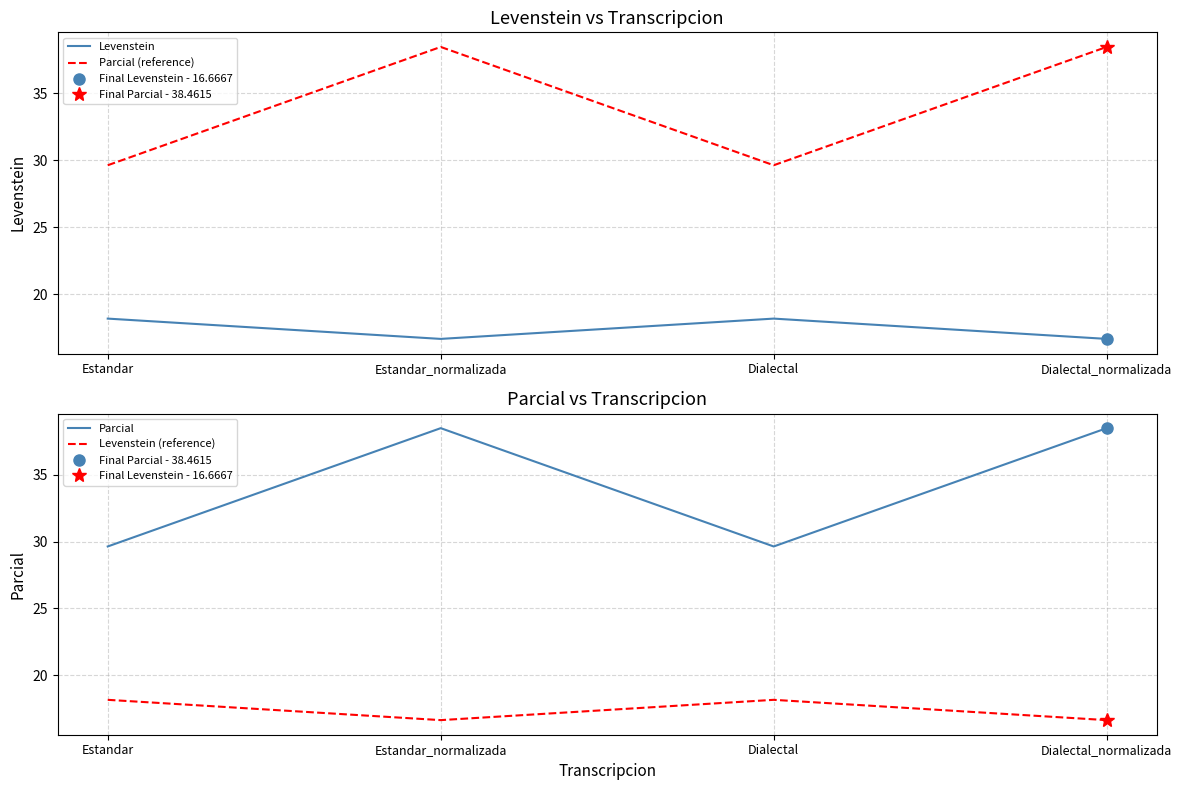

Reading left to right, what are all the values shown in this chart?

Levenstein: 18.2	16.7	18.2	16.7
Parcial (reference): 29.6	38.5	29.6	38.5
Parcial: 29.6	38.5	29.6	38.5
Levenstein (reference): 18.2	16.7	18.2	16.7